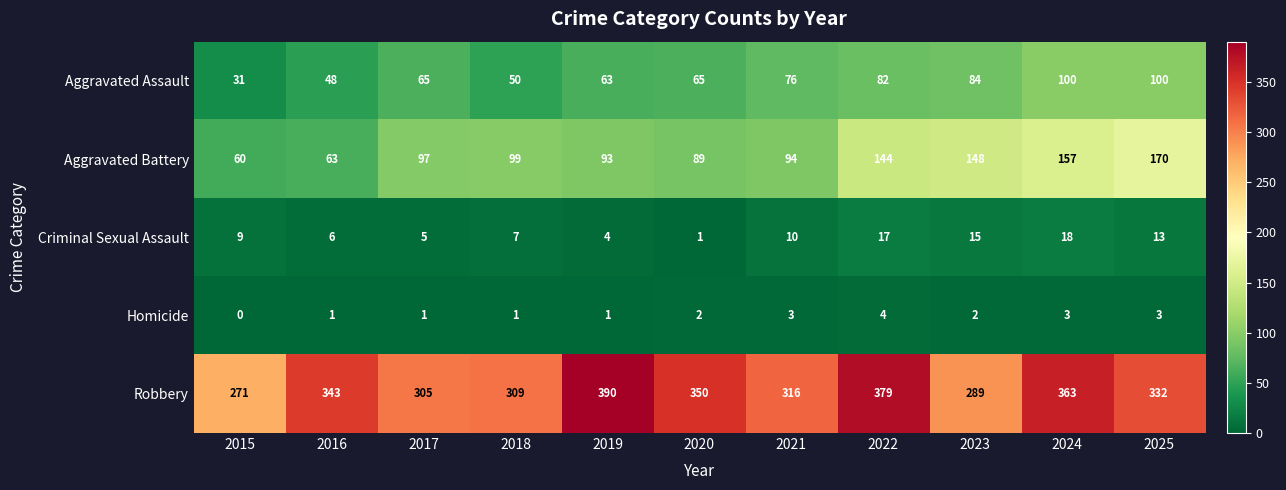

Rank the series at 2020 from highest to lowest value.

Robbery, Aggravated Battery, Aggravated Assault, Homicide, Criminal Sexual Assault